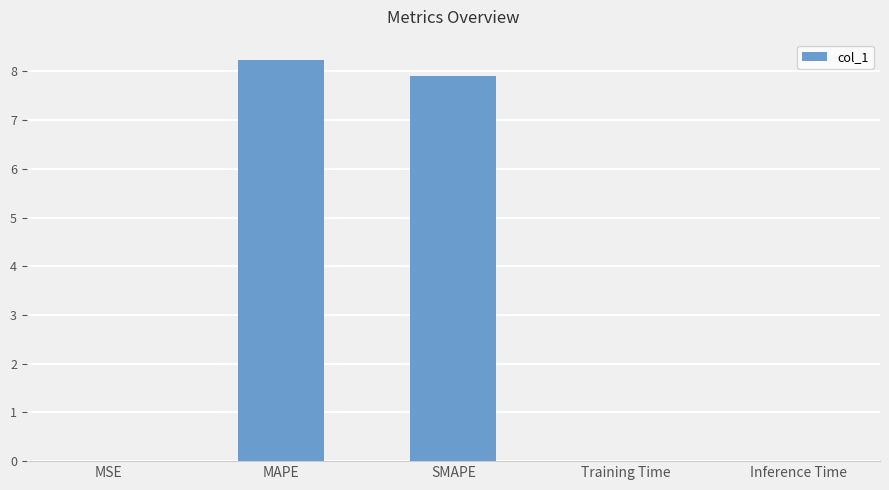

Are the bars horizontal?

No